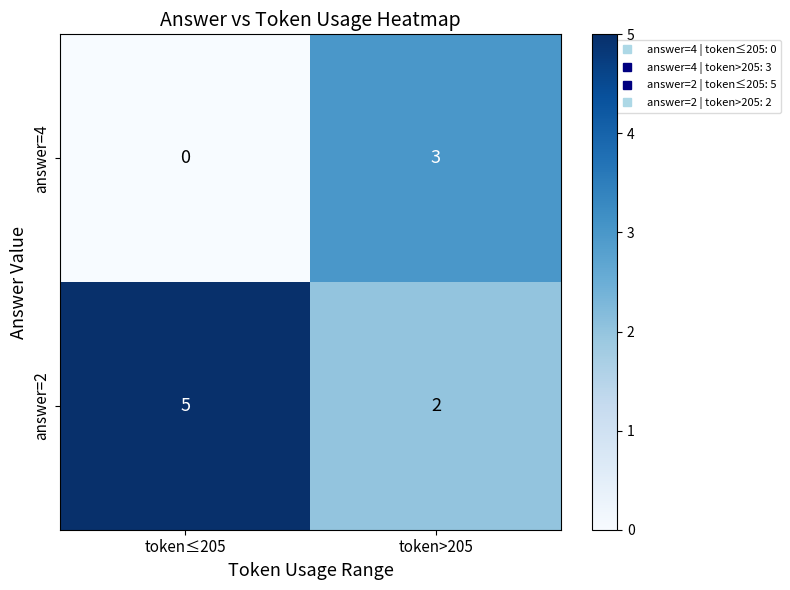

Reading left to right, list all the values displayed in this chart.

answer=4: 0	3
answer=2: 5	2